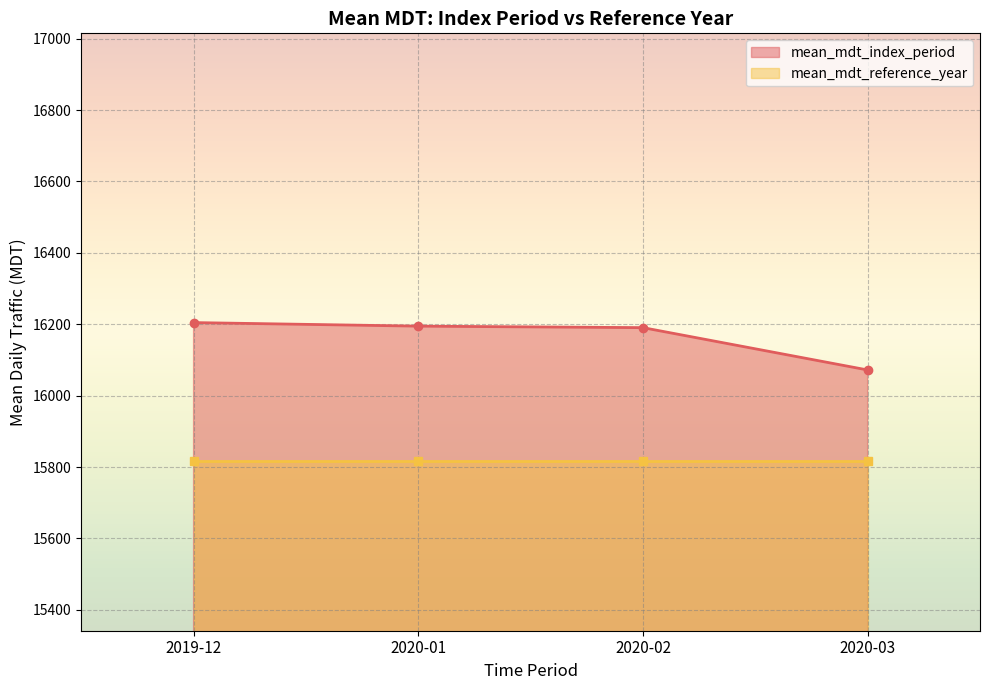

What is the maximum value for mean_mdt_index_period?

16204.6